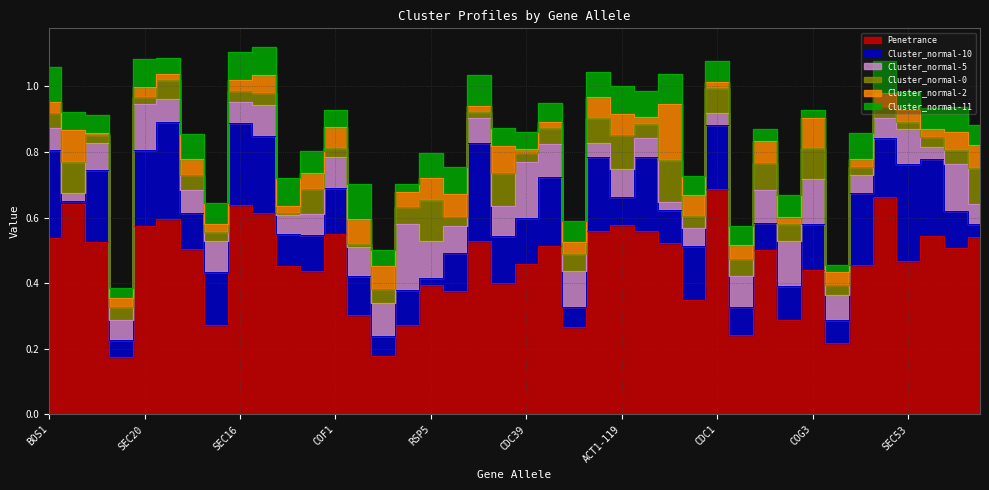

Reading left to right, extract all data points from this chart.

Penetrance: 0.5	0.6	0.5	0.2	0.6	0.6	0.5	0.3	0.6	0.6	0.5	0.4	0.6	0.3	0.2	0.3	0.4	0.4	0.5	0.4	0.5	0.5	0.3	0.6	0.6	0.6	0.5	0.3	0.7	0.2	0.5	0.3	0.4	0.2	0.5	0.7	0.5	0.5	0.5	0.5
Cluster_normal-10: 0.3	0.0	0.2	0.1	0.2	0.3	0.1	0.2	0.2	0.2	0.1	0.1	0.1	0.1	0.1	0.1	0.0	0.1	0.3	0.1	0.1	0.2	0.1	0.2	0.1	0.2	0.1	0.2	0.2	0.1	0.1	0.1	0.1	0.1	0.2	0.2	0.3	0.2	0.1	0.0
Cluster_normal-5: 0.1	0.0	0.1	0.1	0.1	0.1	0.1	0.1	0.1	0.1	0.1	0.1	0.1	0.1	0.1	0.2	0.1	0.1	0.1	0.1	0.2	0.1	0.1	0.0	0.1	0.1	0.0	0.1	0.0	0.1	0.1	0.1	0.1	0.1	0.1	0.1	0.1	0.0	0.1	0.1
Cluster_normal-0: 0.0	0.1	0.0	0.0	0.0	0.1	0.0	0.0	0.0	0.0	0.0	0.1	0.0	0.0	0.0	0.1	0.1	0.0	0.0	0.1	0.0	0.0	0.1	0.1	0.1	0.0	0.1	0.0	0.1	0.1	0.1	0.1	0.1	0.0	0.0	0.0	0.0	0.0	0.0	0.1
Cluster_normal-2: 0.0	0.1	0.0	0.0	0.0	0.0	0.1	0.0	0.0	0.1	0.0	0.1	0.1	0.1	0.1	0.0	0.1	0.1	0.0	0.1	0.0	0.0	0.0	0.1	0.1	0.0	0.2	0.1	0.0	0.0	0.1	0.0	0.1	0.0	0.0	0.0	0.0	0.0	0.1	0.1
Cluster_normal-11: 0.1	0.1	0.1	0.0	0.1	0.1	0.1	0.1	0.1	0.1	0.1	0.1	0.1	0.1	0.0	0.0	0.1	0.1	0.1	0.1	0.1	0.1	0.1	0.1	0.1	0.1	0.1	0.1	0.1	0.1	0.0	0.1	0.0	0.0	0.1	0.1	0.1	0.1	0.1	0.1